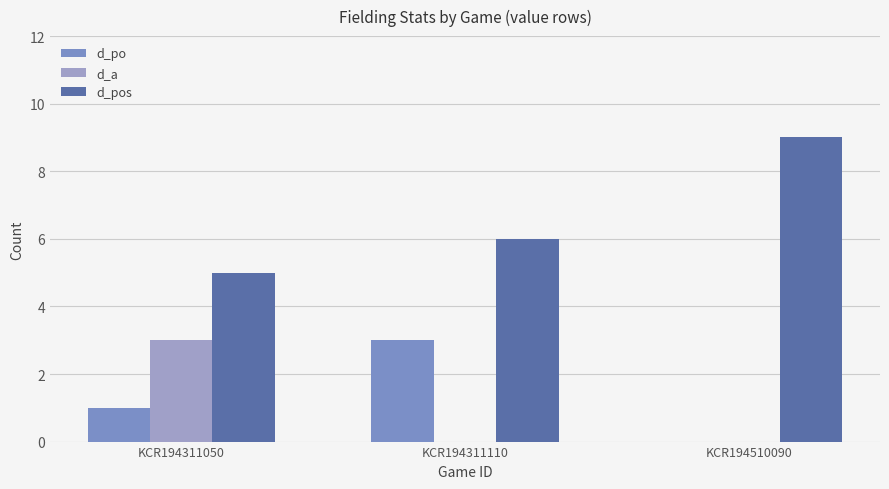

What is the total value across all series at KCR194510090?

9